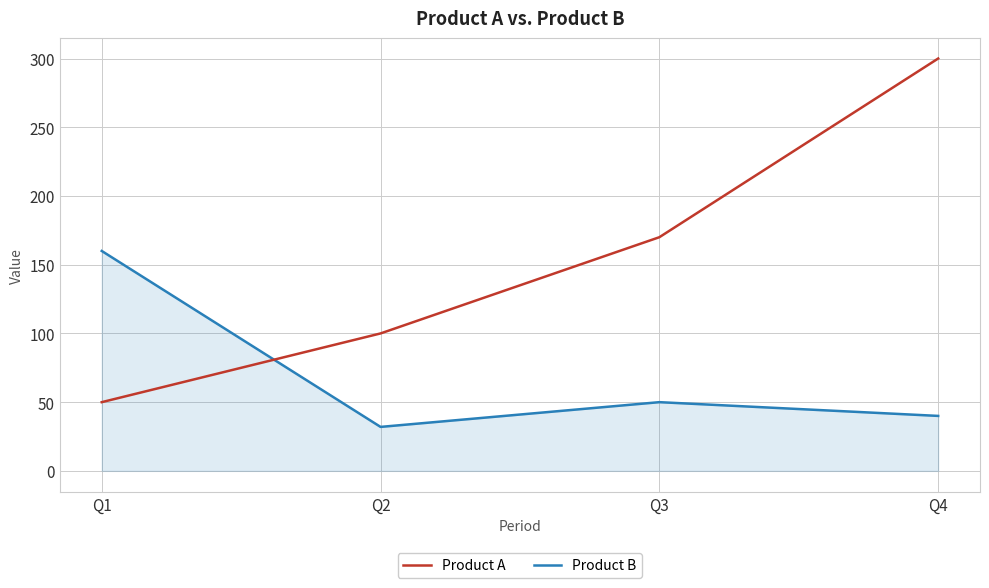

Is it true that Product A equals 90 at Q4?

False